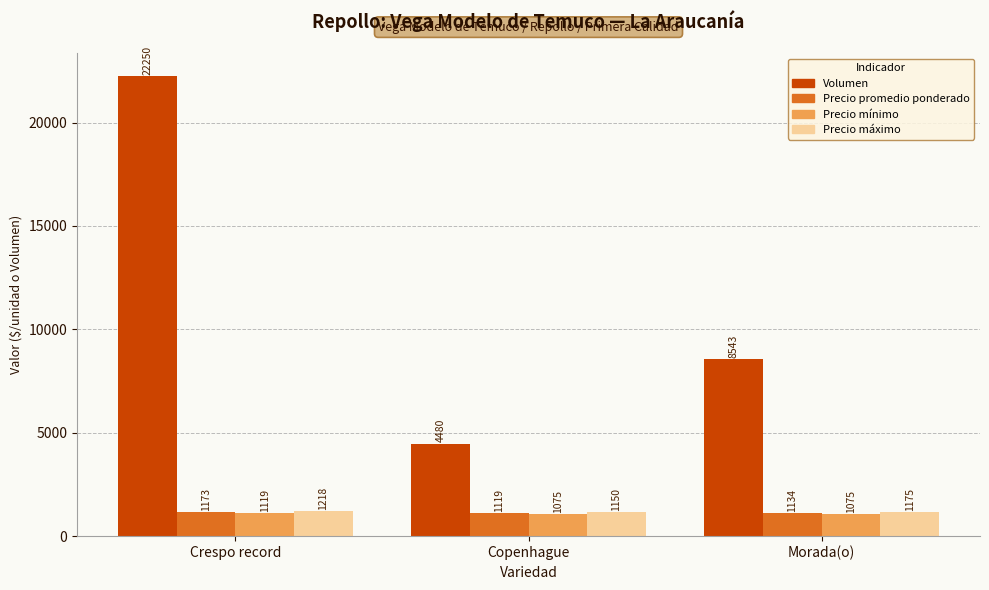

At Copenhague, list the series in order from smallest to largest.

Precio mínimo, Precio promedio ponderado, Precio máximo, Volumen